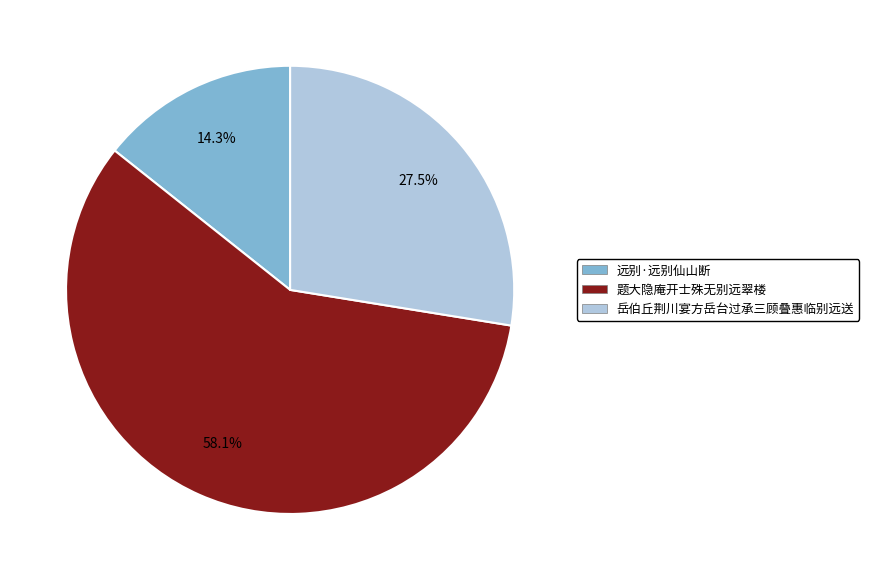

Is there any slice that represents more than half of the pie?

Yes